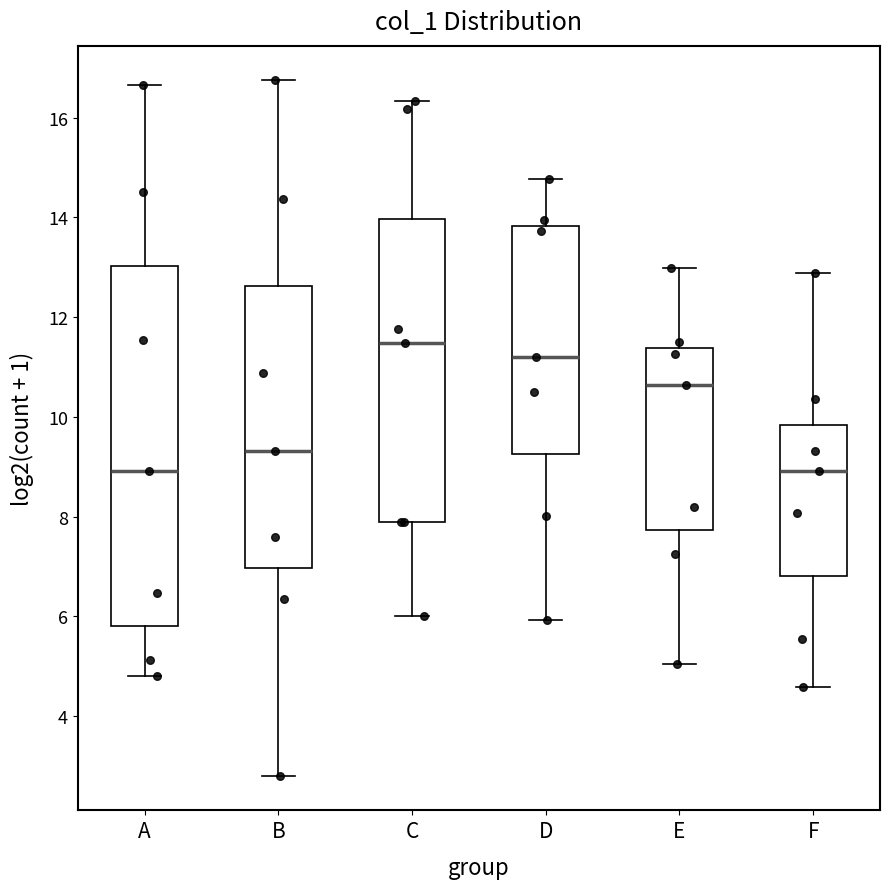

Comparing the boxes themselves (not the whiskers), which one is the tallest?

A